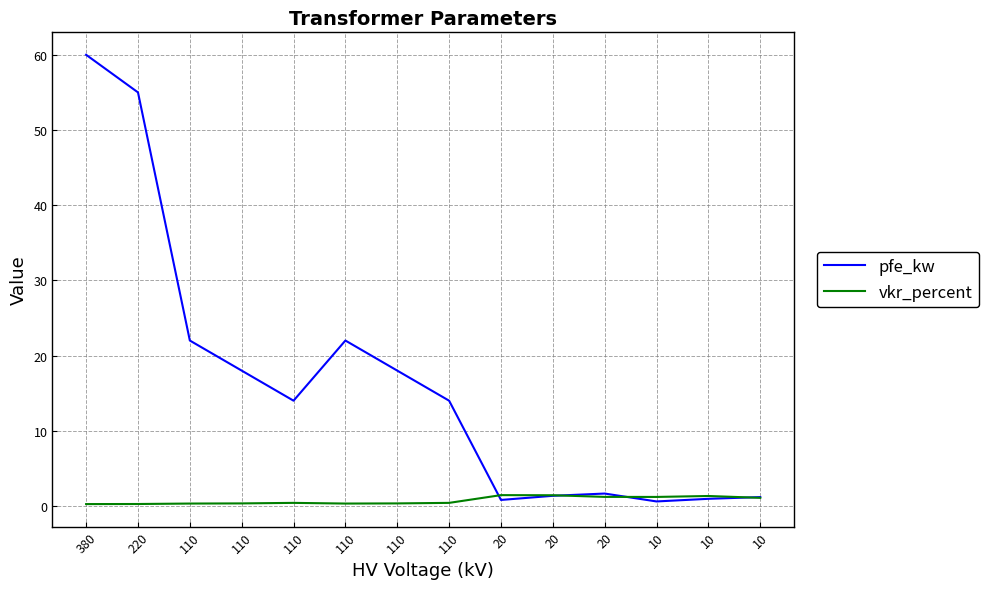

True or false: vkr_percent and pfe_kw intersect in this chart.

True